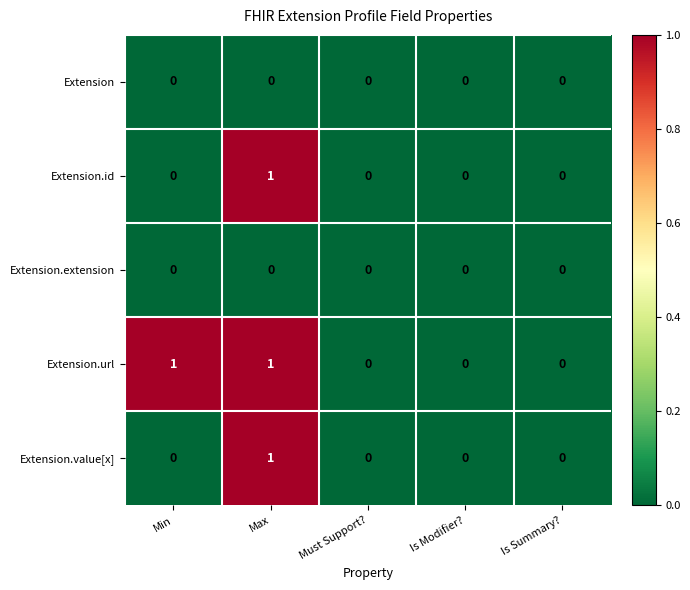

Between Min and Must Support?, which series saw the biggest shift?

Extension.url